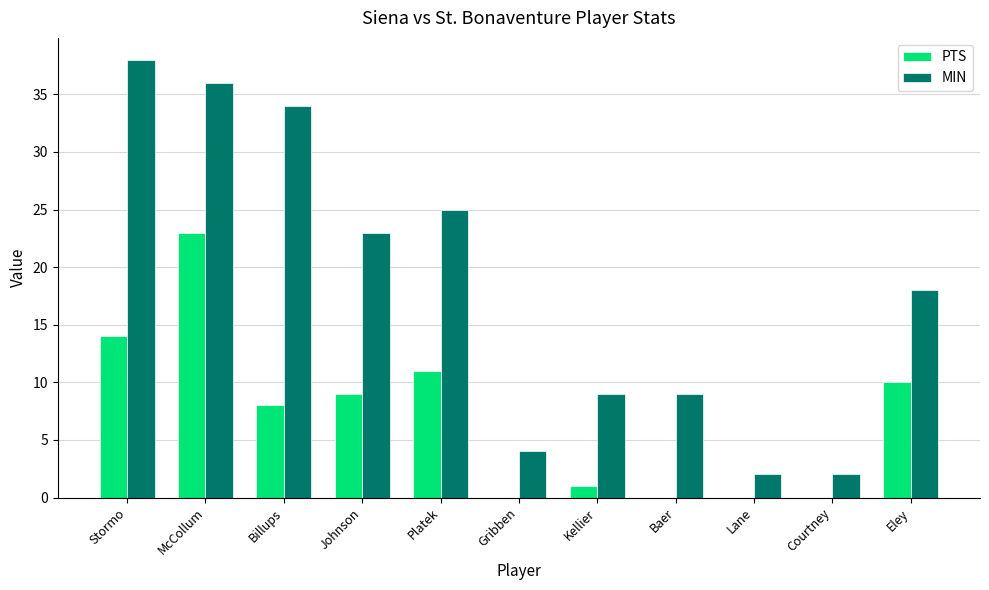

The MIN series shows 4 at Lane. True or false?

False